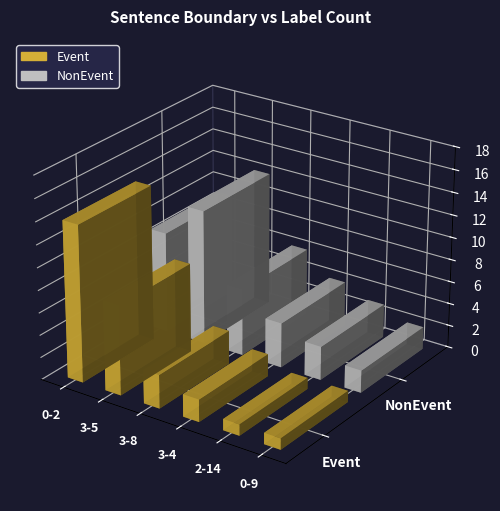

Which category has the highest value in the NonEvent series?

3-5